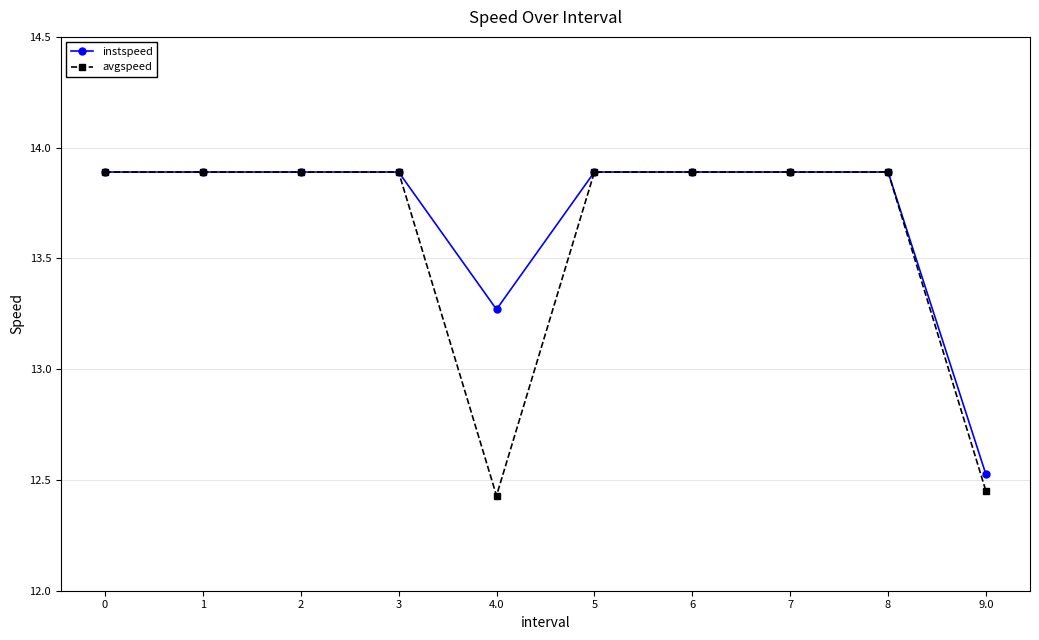

How many distinct data groups are displayed?

2